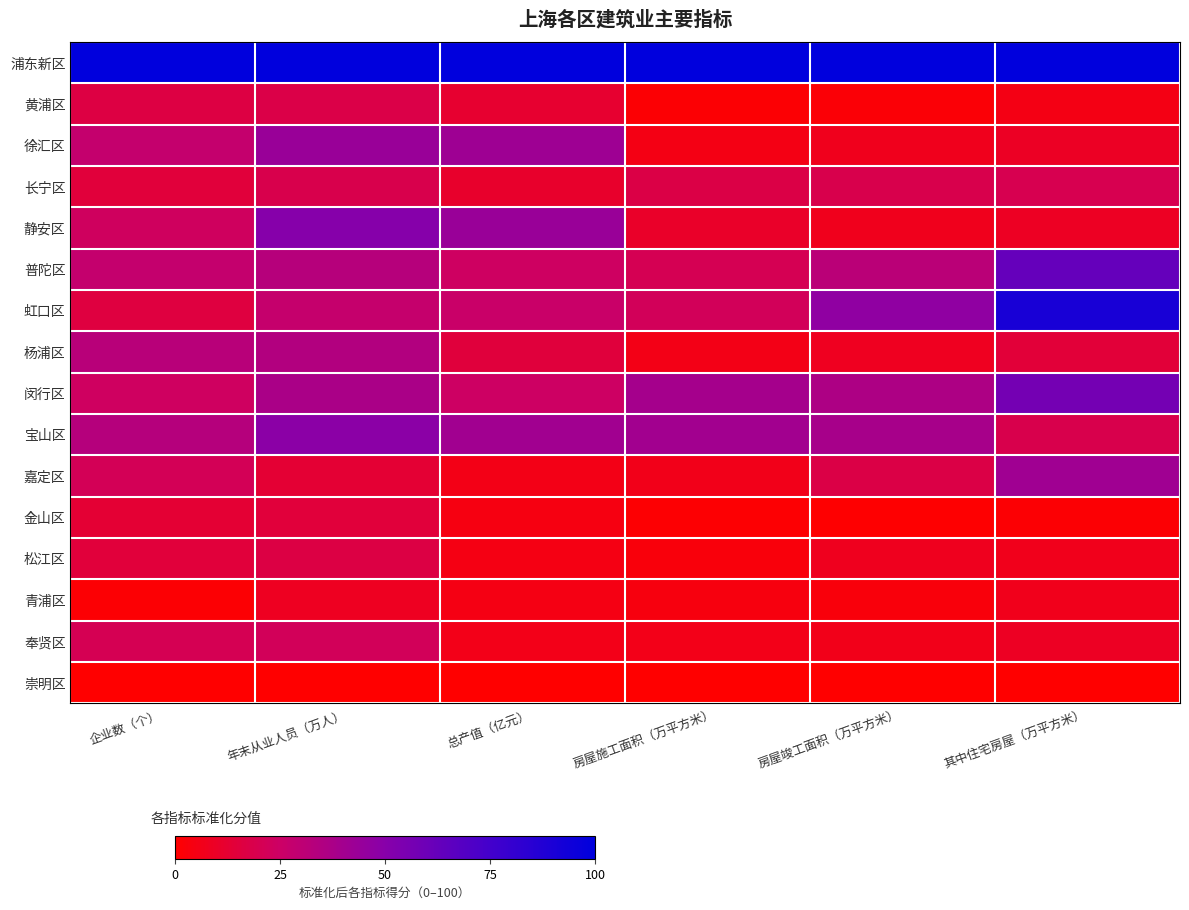

Rank the series at 房屋施工面积（万平方米） from lowest to highest value.

崇明区, 金山区, 黄浦区, 松江区, 青浦区, 徐汇区, 杨浦区, 奉贤区, 嘉定区, 静安区, 长宁区, 普陀区, 虹口区, 闵行区, 宝山区, 浦东新区